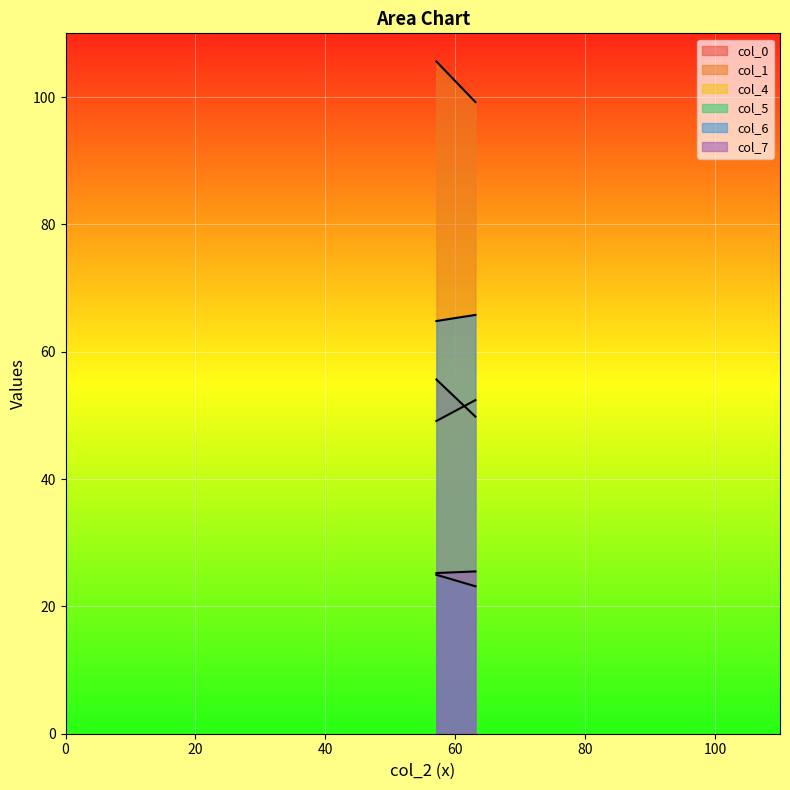

At which category is the sum across all series the highest?

57.09375